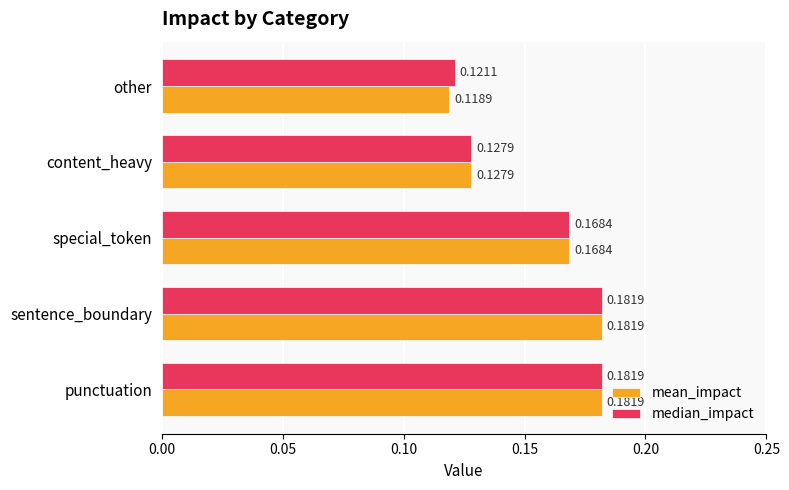

Where is median_impact nearest to the value 0?

other